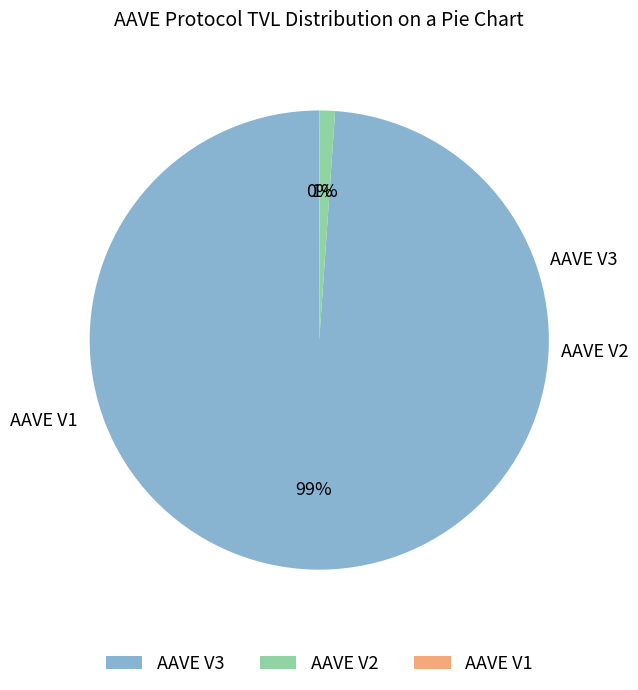

Which slice is the largest?

AAVE V3